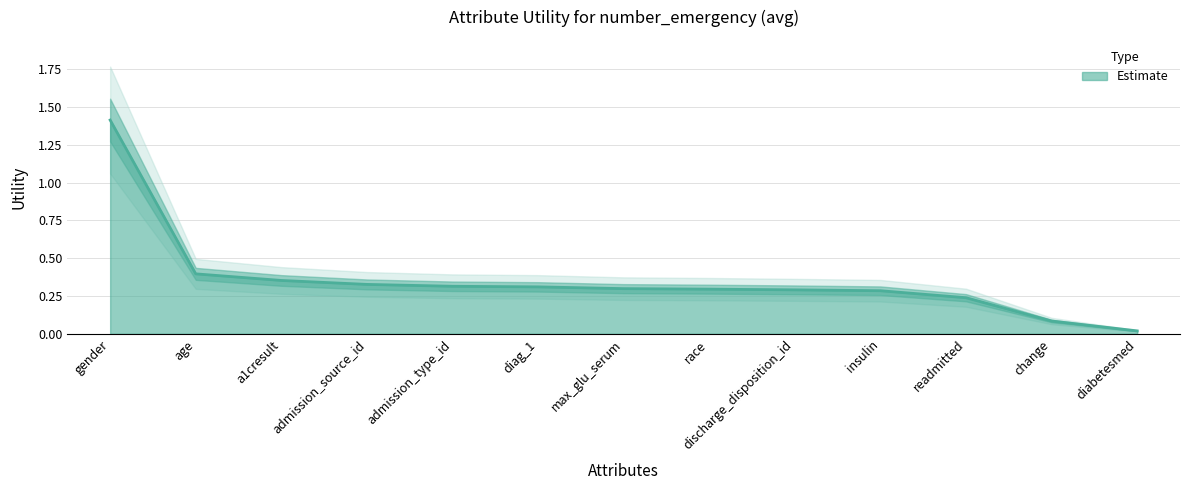

Reading left to right, what are all the values shown in this chart?

1.4	0.4	0.4	0.3	0.3	0.3	0.3	0.3	0.3	0.3	0.2	0.1	0.0